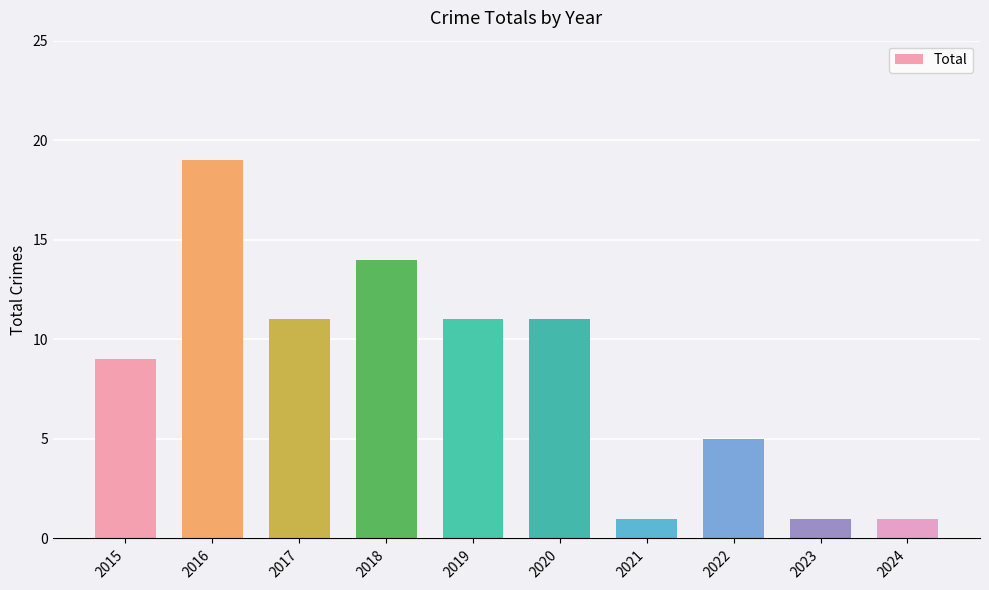

What value does the data have at 2019?

11